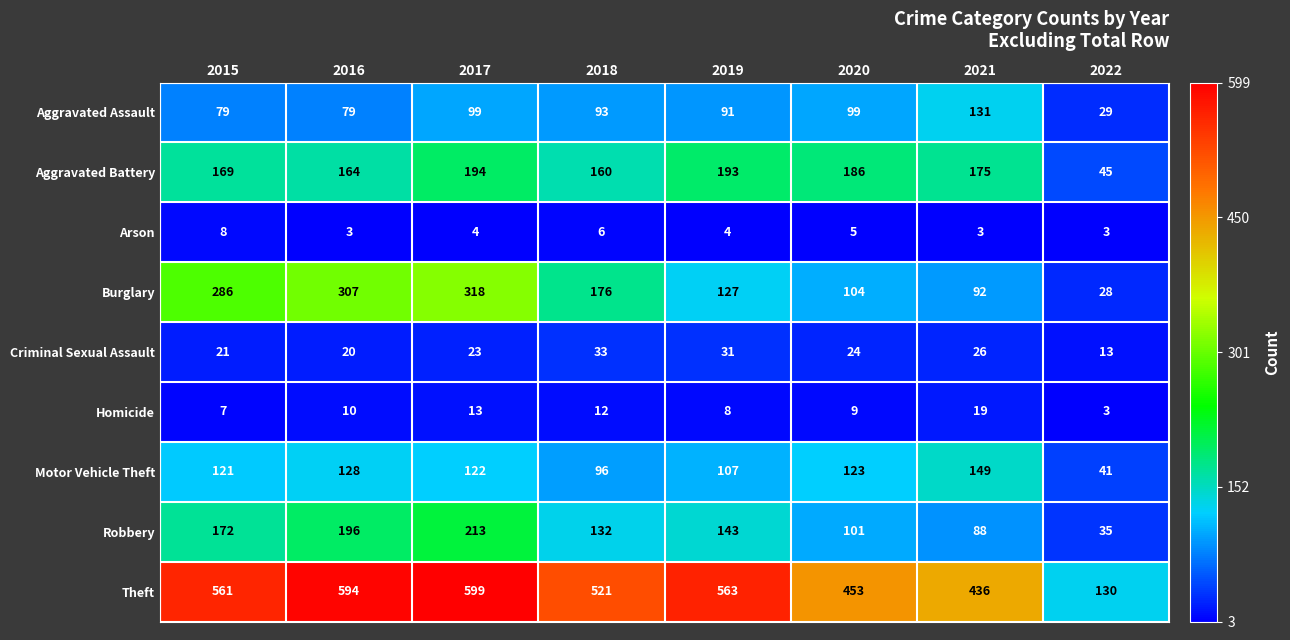

What is the minimum value shown in the chart?

3